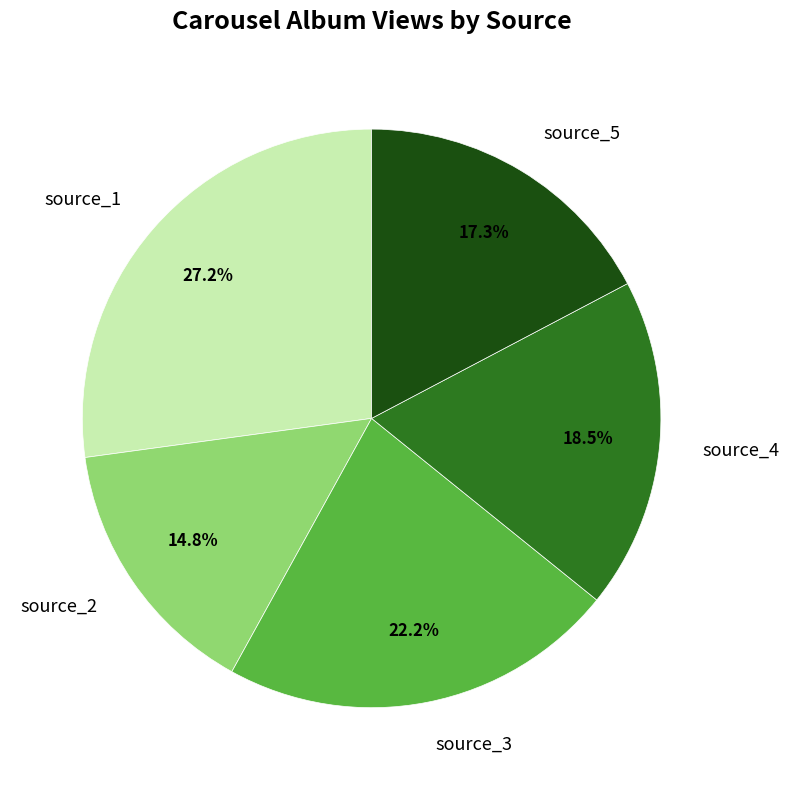

What is the ratio of the value at source_3 to the value at source_2?

1.5